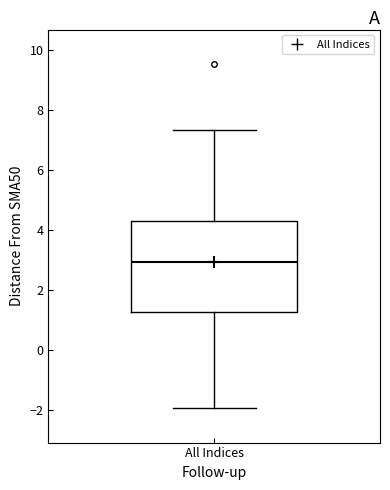

Transcribe this box plot: give where the median line is, the range the box spans, and where the two whiskers end, as read against the y-axis. The values are not printed on the chart, so give them approximately, as read against the axis.

median 3.0, box 1.2 to 4.2, whiskers -2.0 to 7.4